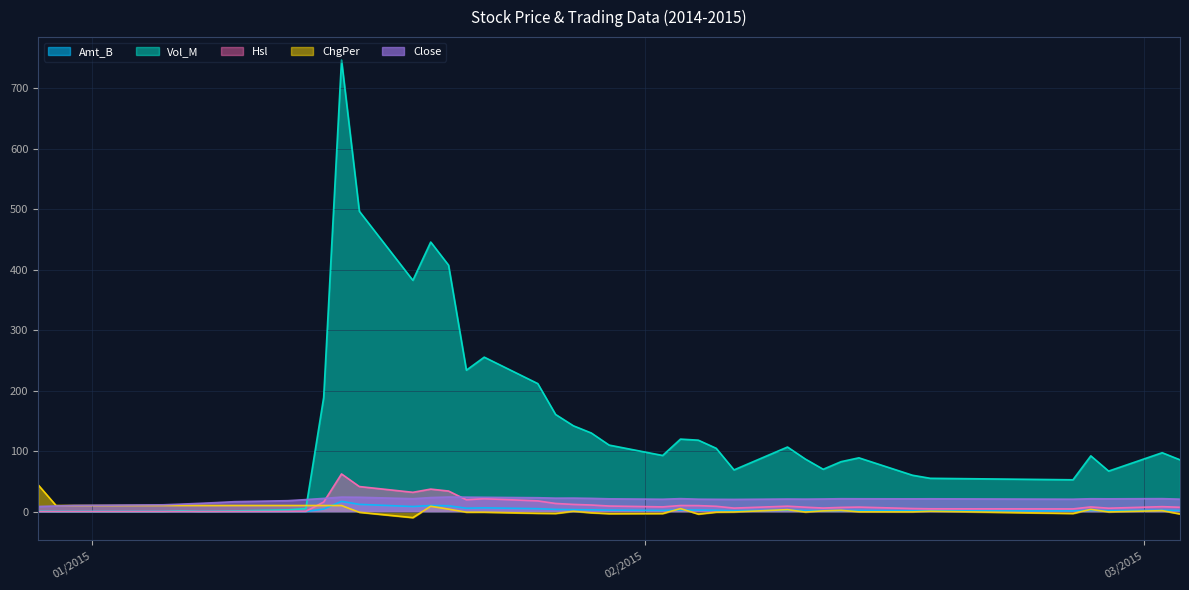

How many values in the Amt_B series are below 1?

10